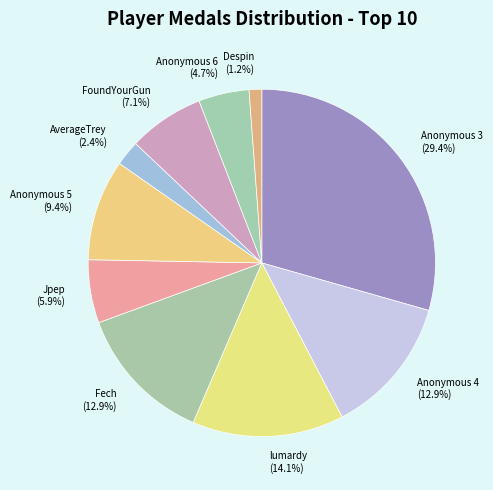

Count the number of slices in the pie.

10